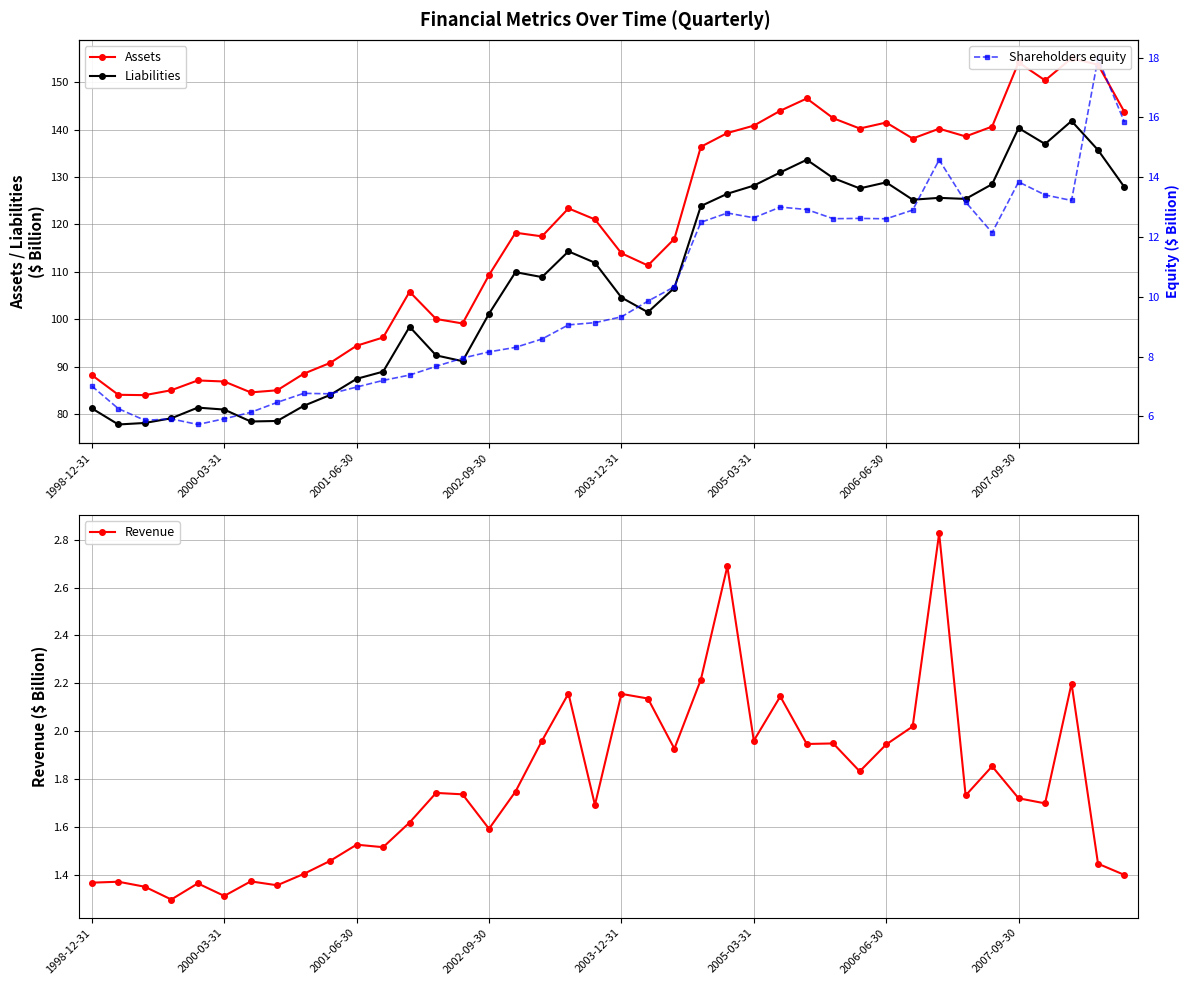

How many data points in Assets are above 118?

20